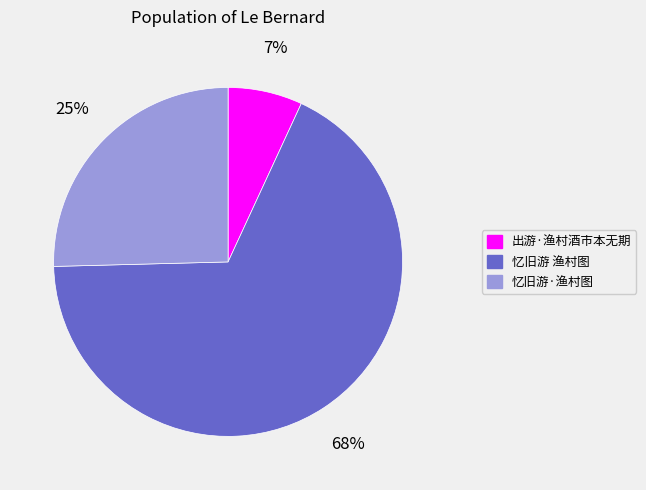

Do 出游·渔村酒市本无期 and 忆旧游·渔村图 together represent more than half of the pie?

No